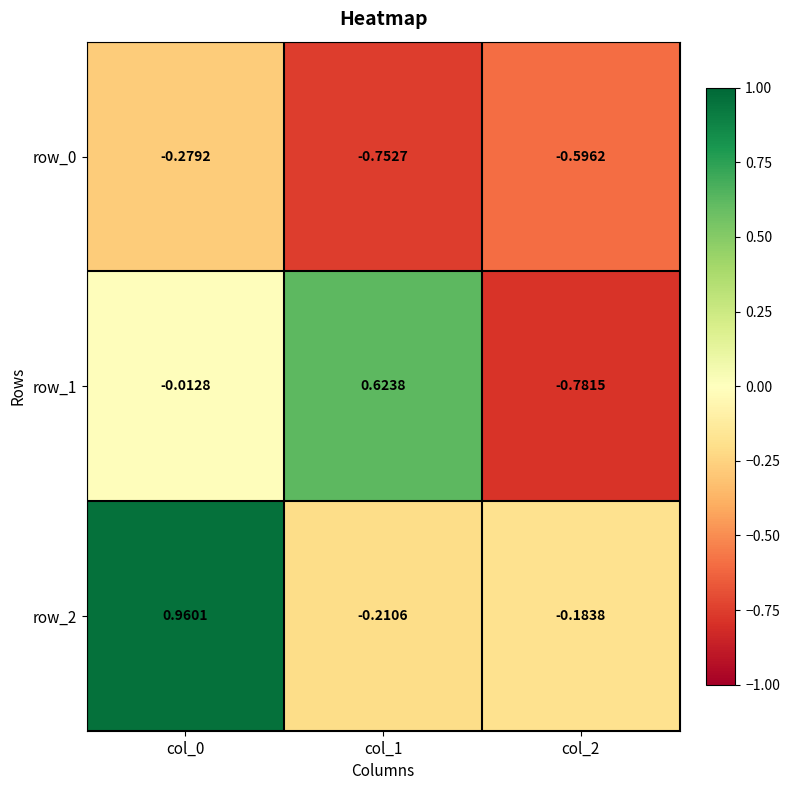

Is the value of row_0 at col_2 greater than the value of row_1 at col_0?

No